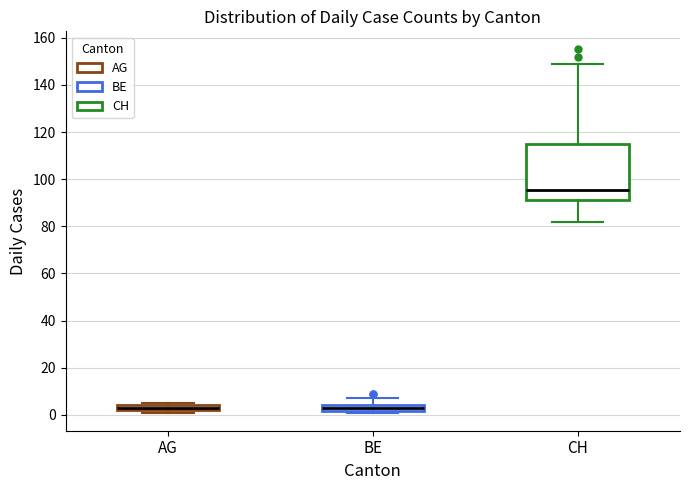

Which box is the tallest, from its lower edge to its upper edge?

CH